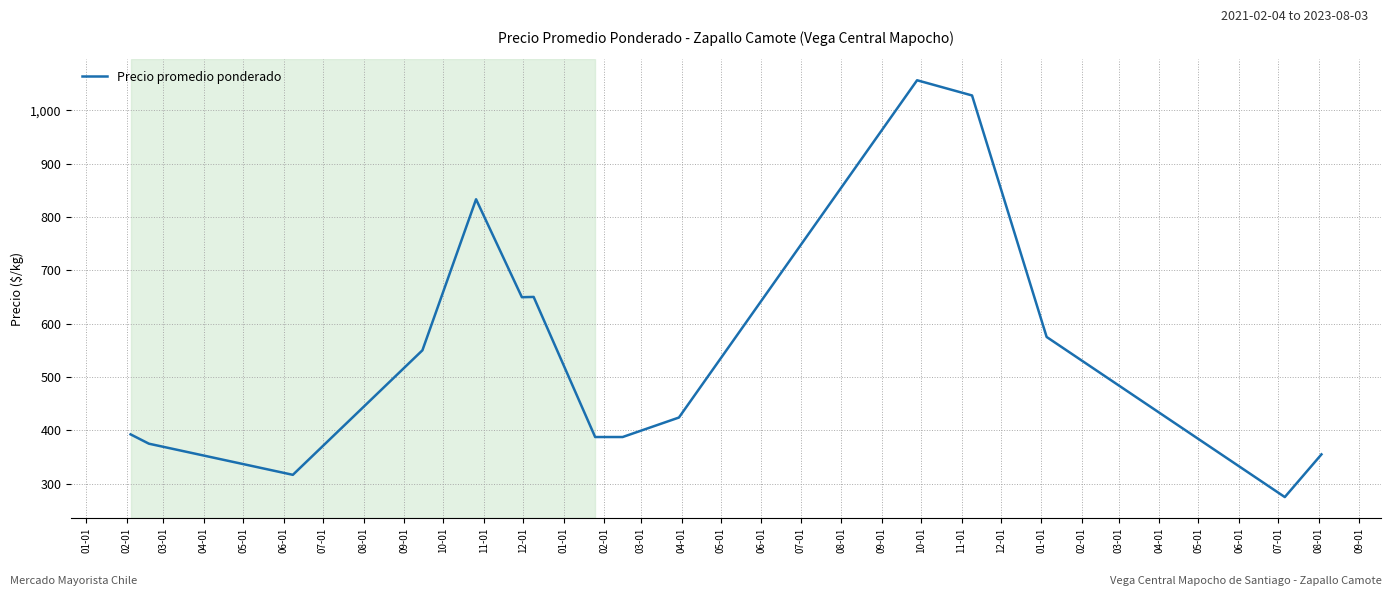

What is the greatest value displayed?

1056.0